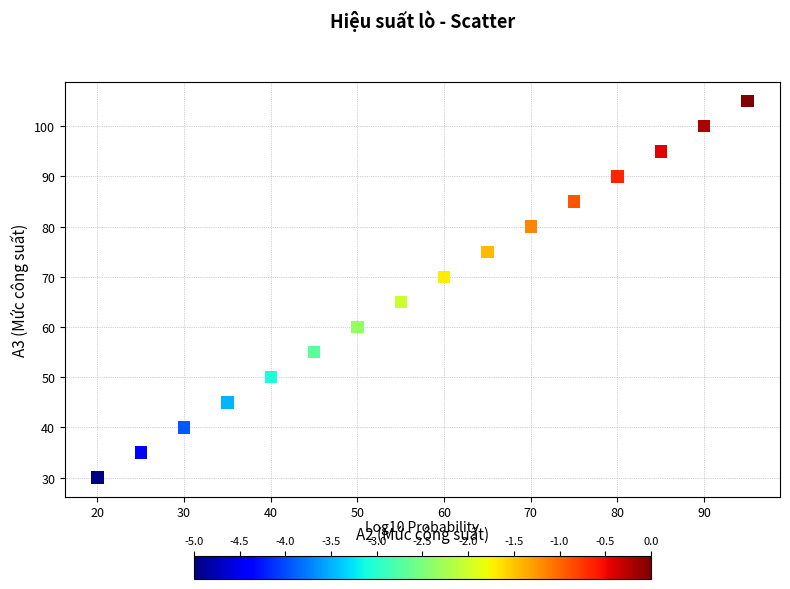

What is the range of X values (max minus min)?

75